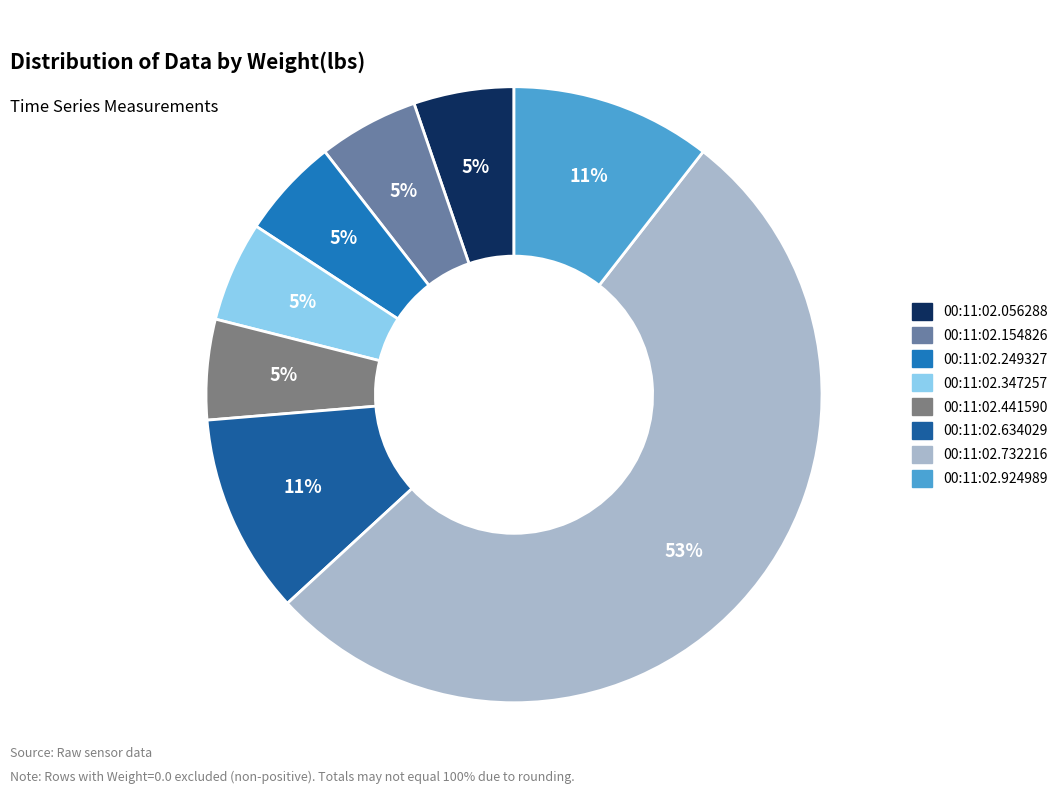

Which slice is the largest?

00:11:02.732216